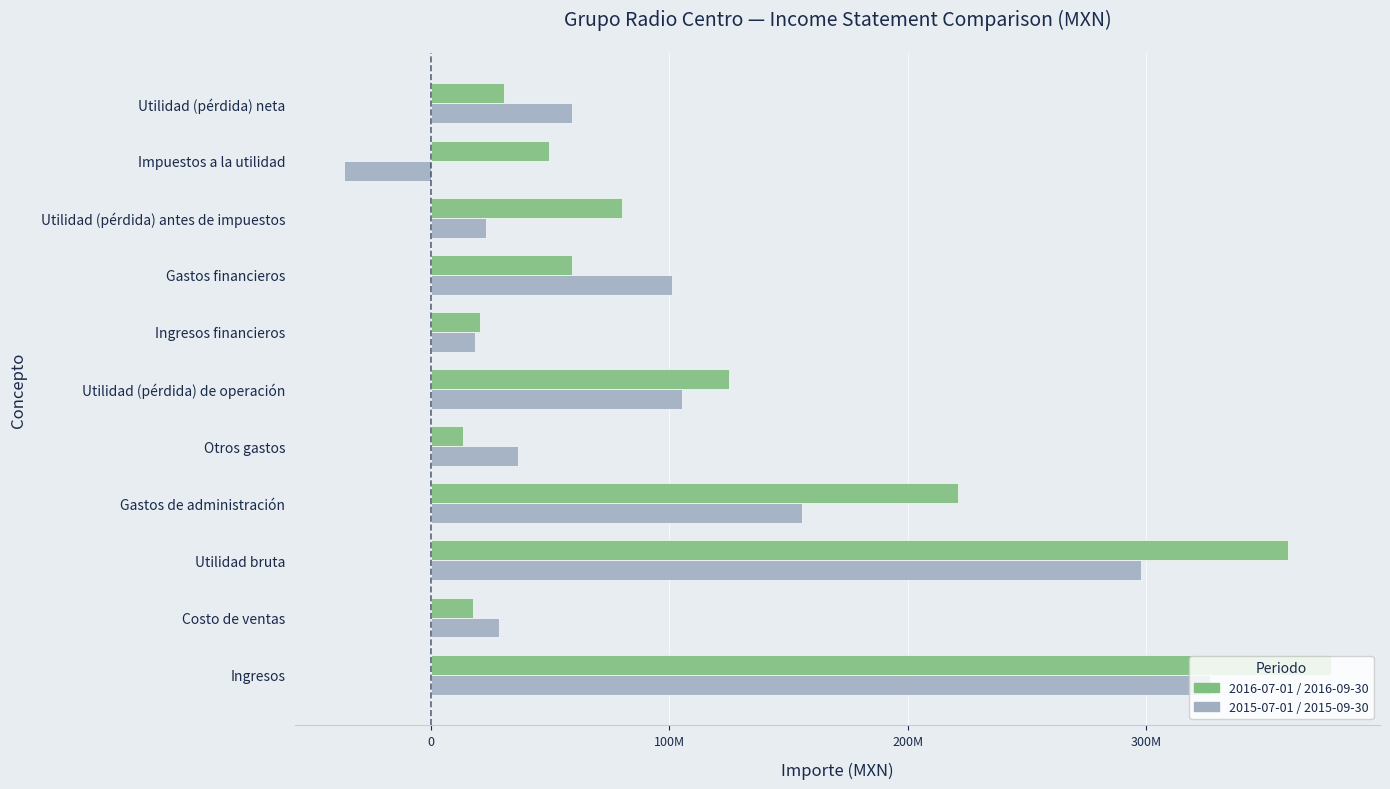

Which series has the largest range (max minus min)?

2016-07-01 / 2016-09-30